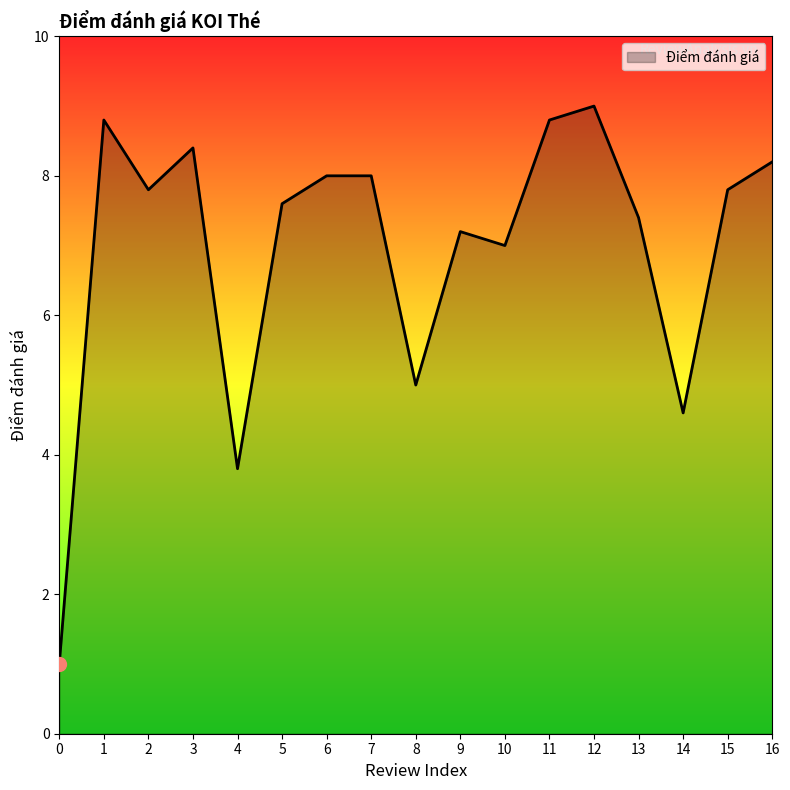

Between 9 and 10, which is larger?

9